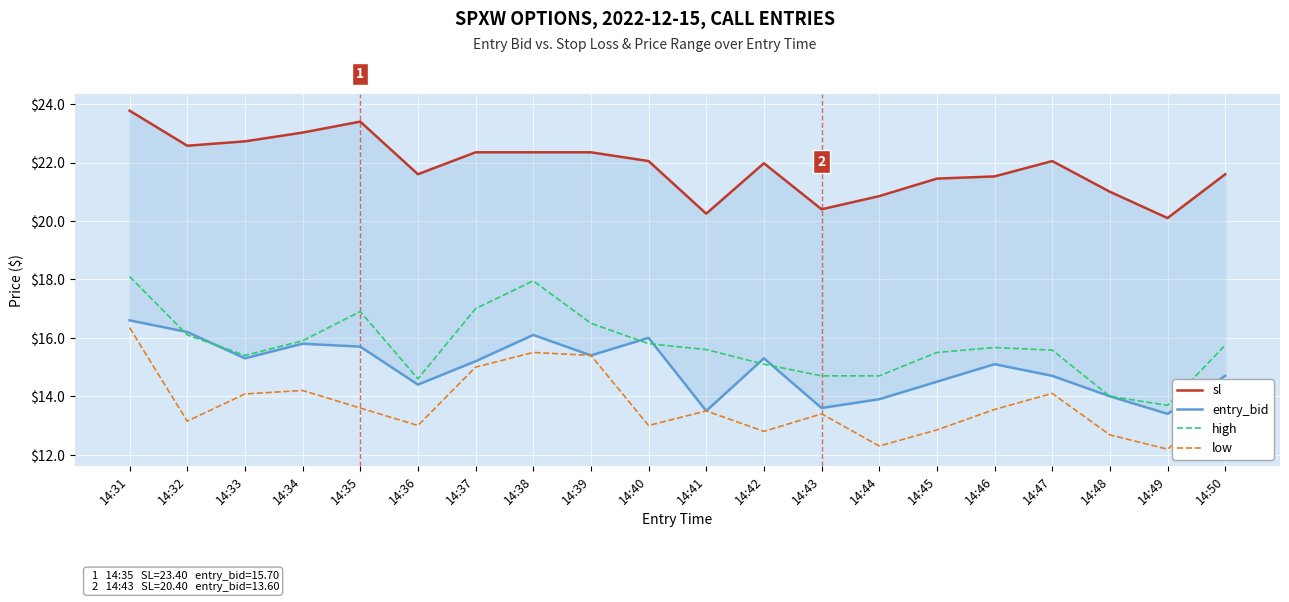

At which label is entry_bid closest to 15?

14:46